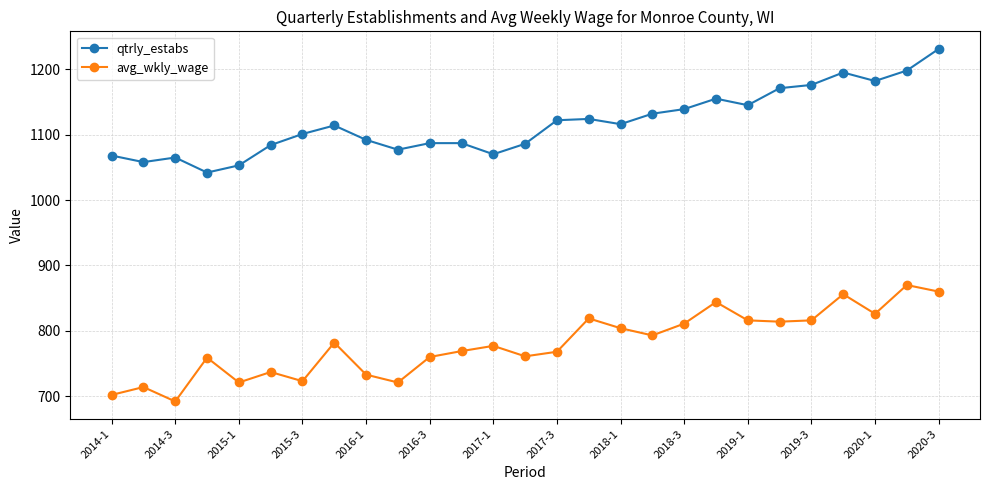

List the series in order of their peak value, highest first.

qtrly_estabs, avg_wkly_wage